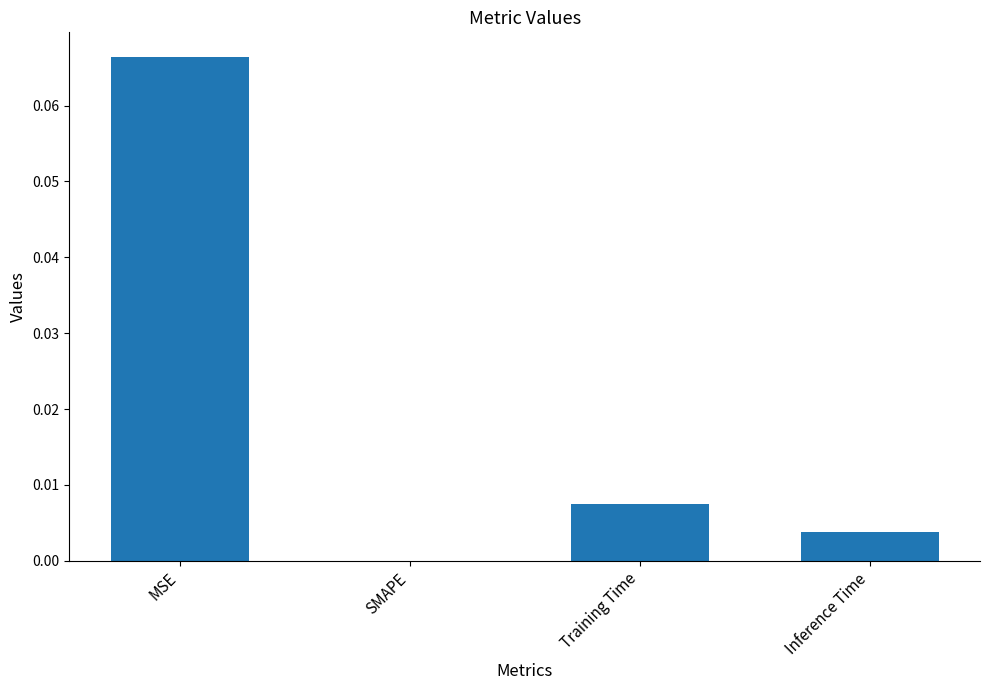

How many positive values are there?

3